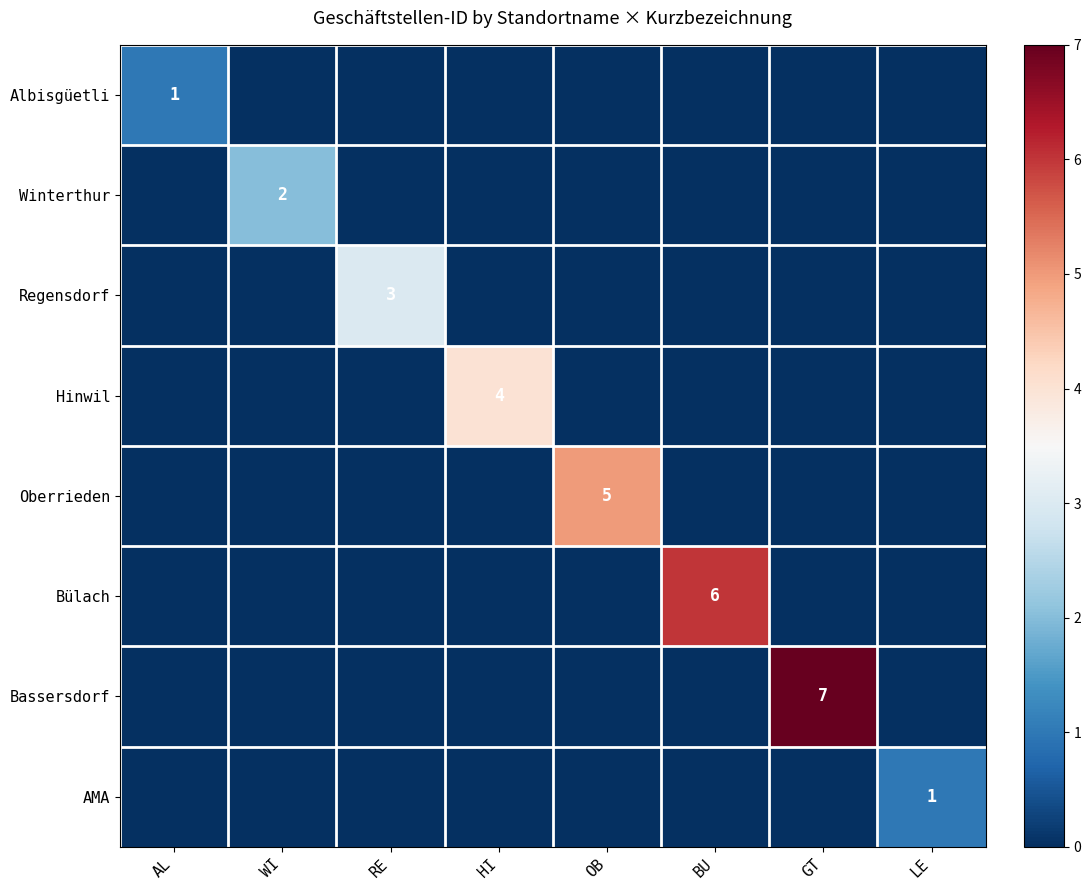

The value of AMA at LE is 1. True or false?

True